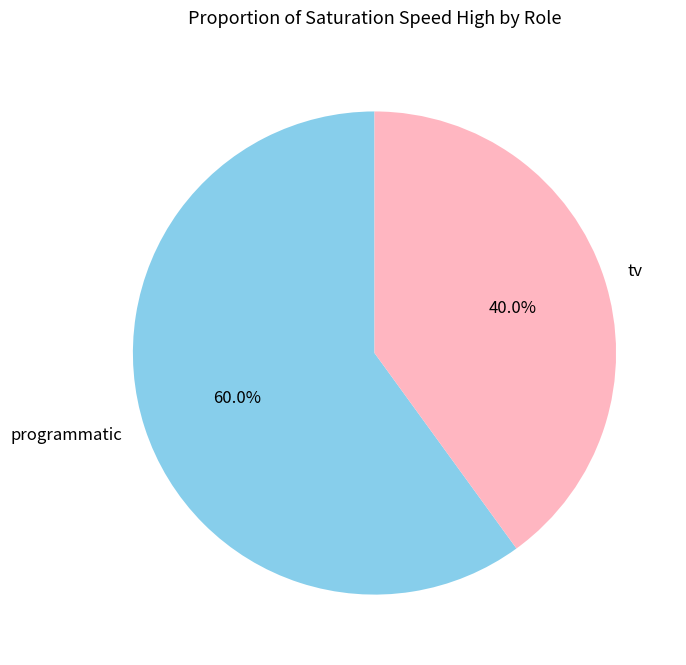

Rank the categories by value from lowest to highest.

tv, programmatic